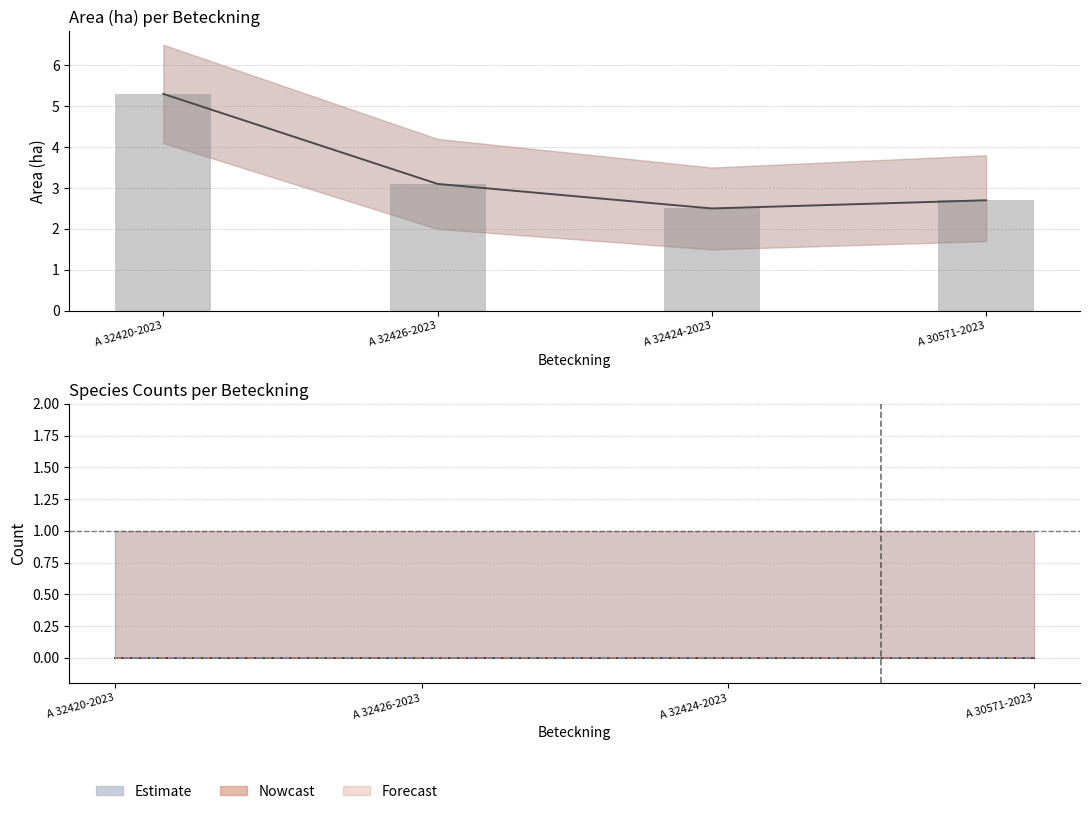

Which category has the lowest value across all series?

A 32420-2023